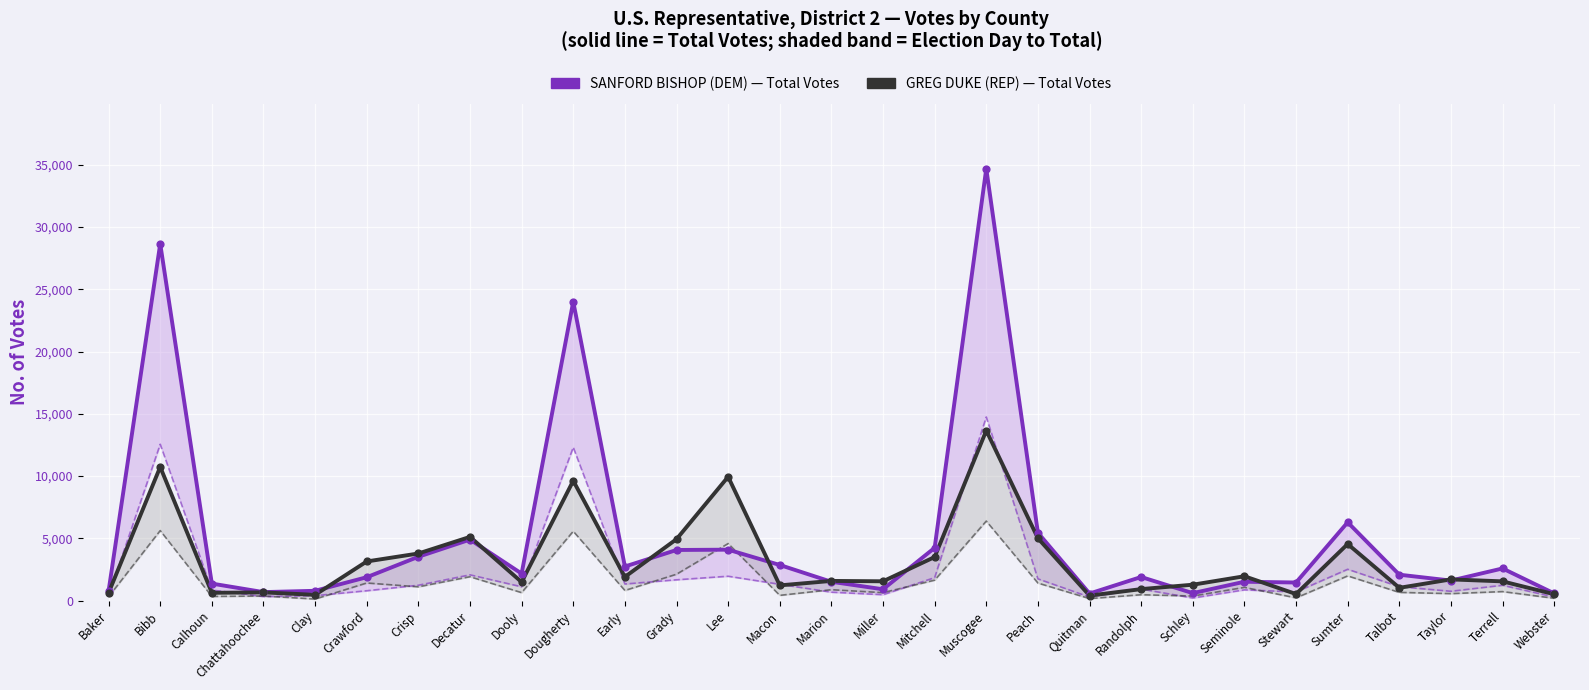

What are all the series names shown in the legend?

SANFORD BISHOP Total Votes, GREG DUKE Total Votes